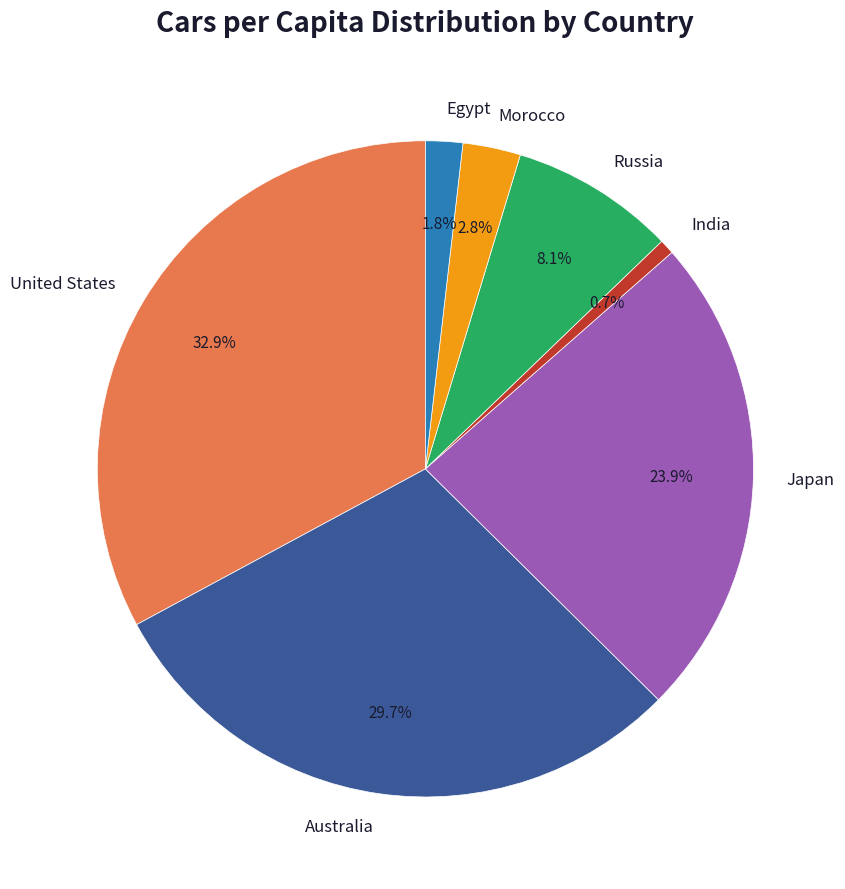

To the nearest percent, what portion does Australia represent?

30%